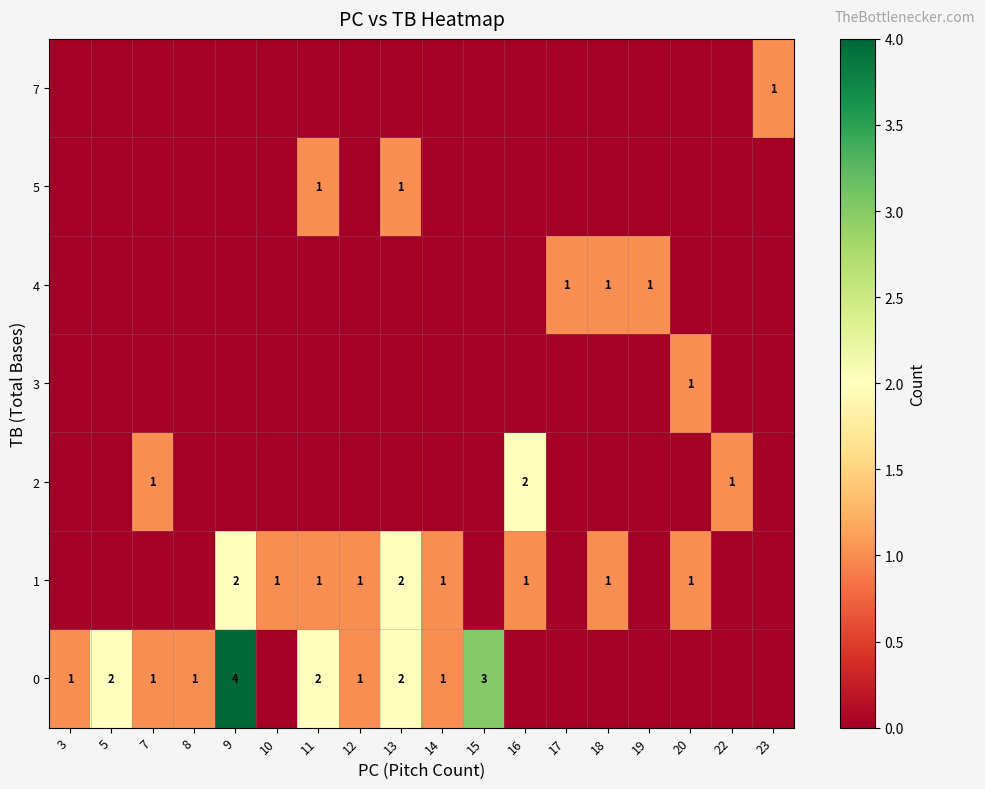

True or false: 0 has a value of 0 at 3.

False